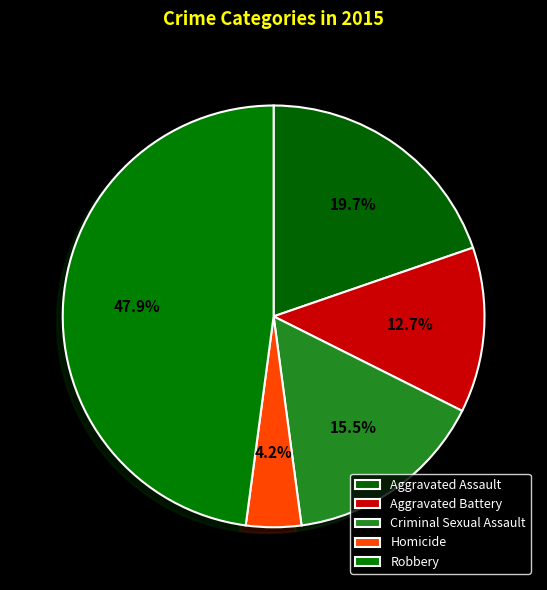

The Homicide slice represents 4% of the pie. True or false?

True